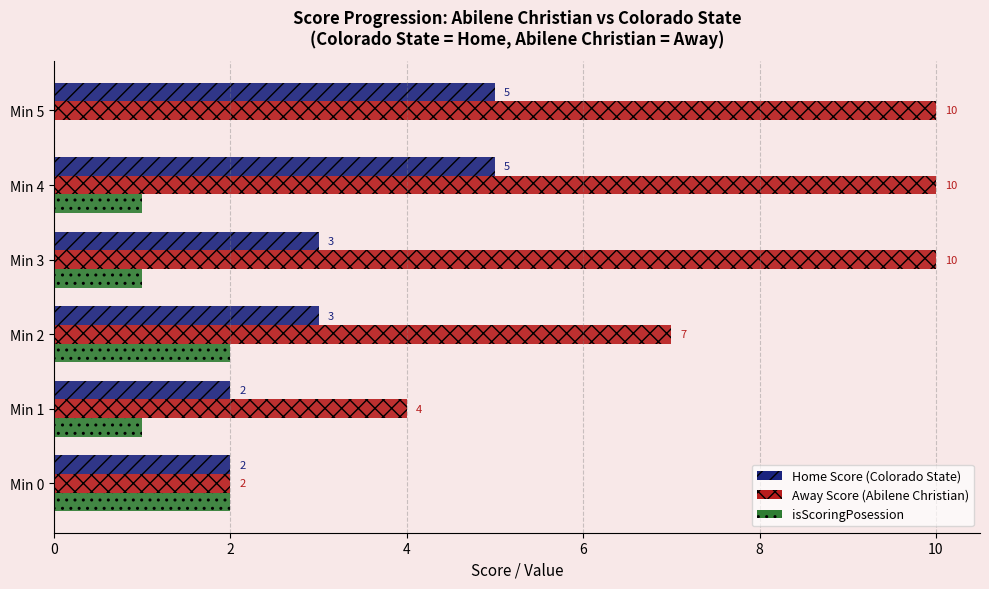

At which category is the sum across all series the highest?

Min 4